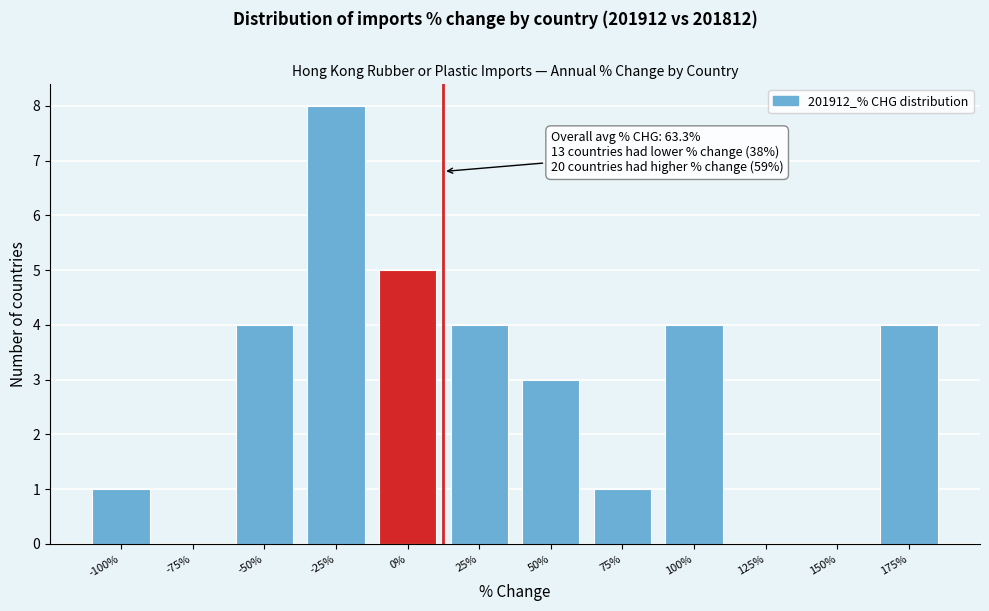

Reading left to right, list all the values displayed in this chart.

-100%=1	-75%=0	-50%=4	-25%=8	0%=5	25%=4	50%=3	75%=1	100%=4	125%=0	150%=0	175%=4